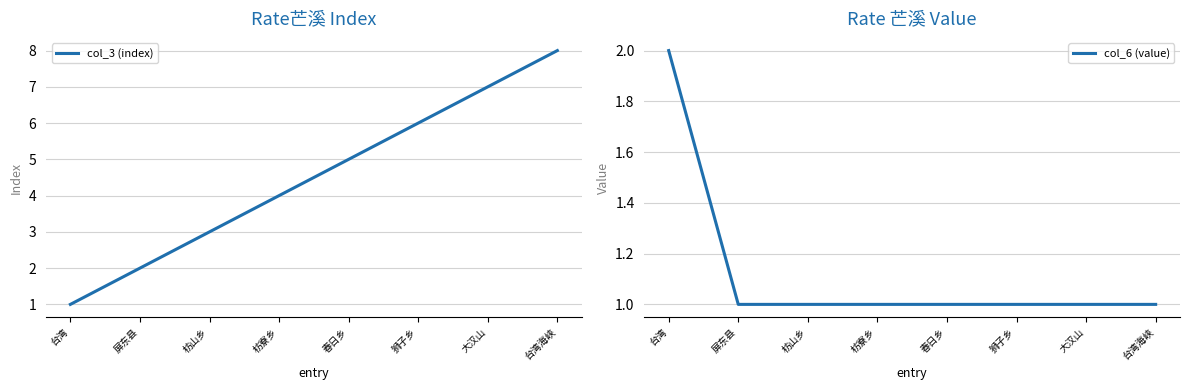

Reading left to right, extract all data points from this chart.

col_3 (index): 台湾=1	屏东县=2	枋山乡=3	枋寮乡=4	春日乡=5	狮子乡=6	大汉山=7	台湾海峡=8
col_6 (value): 台湾=2	屏东县=1	枋山乡=1	枋寮乡=1	春日乡=1	狮子乡=1	大汉山=1	台湾海峡=1